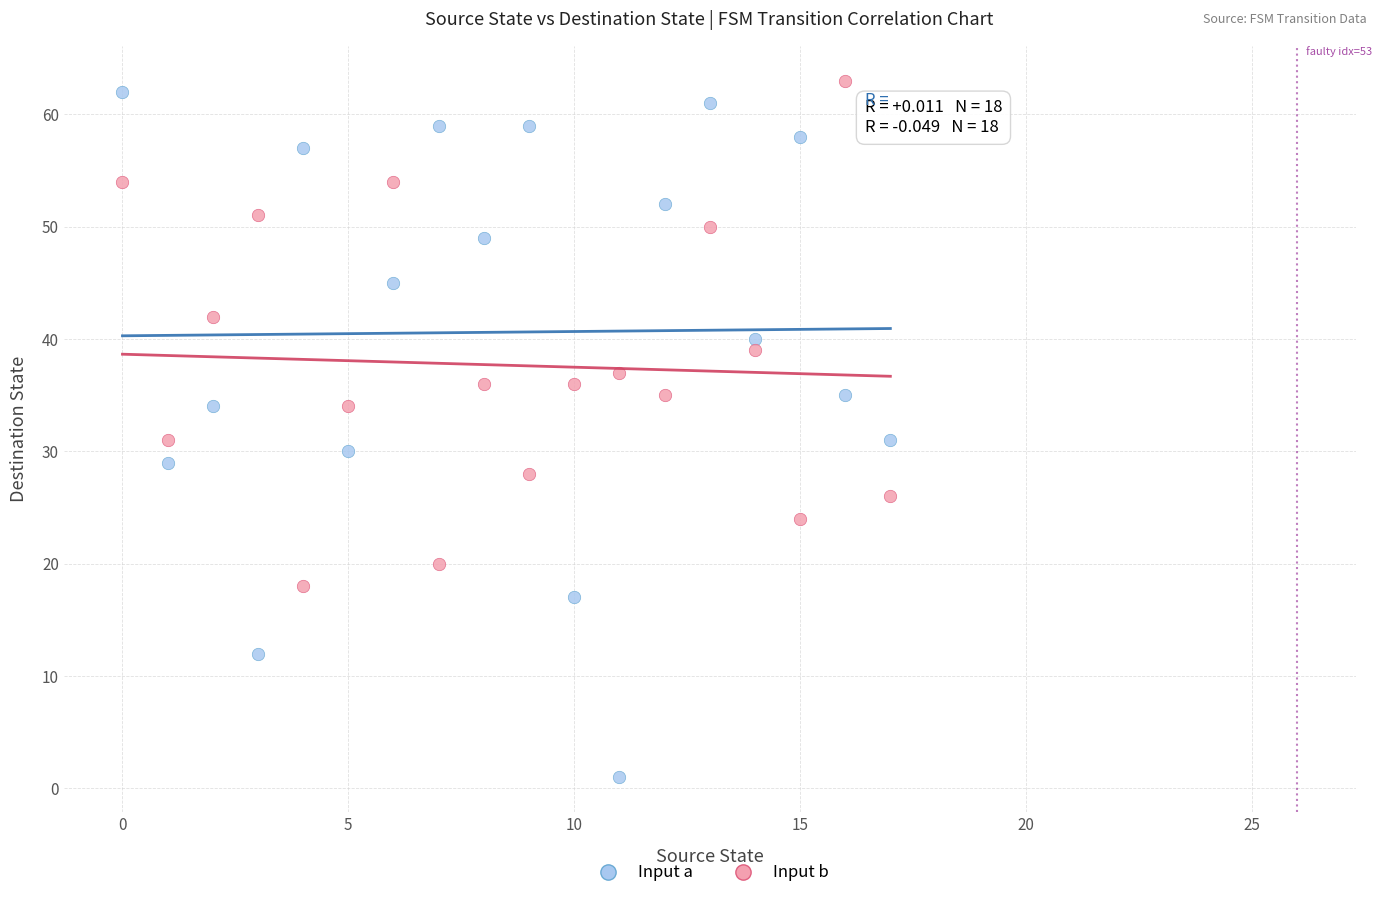

Across all data points, what is the range of Y values (max minus min)?

62